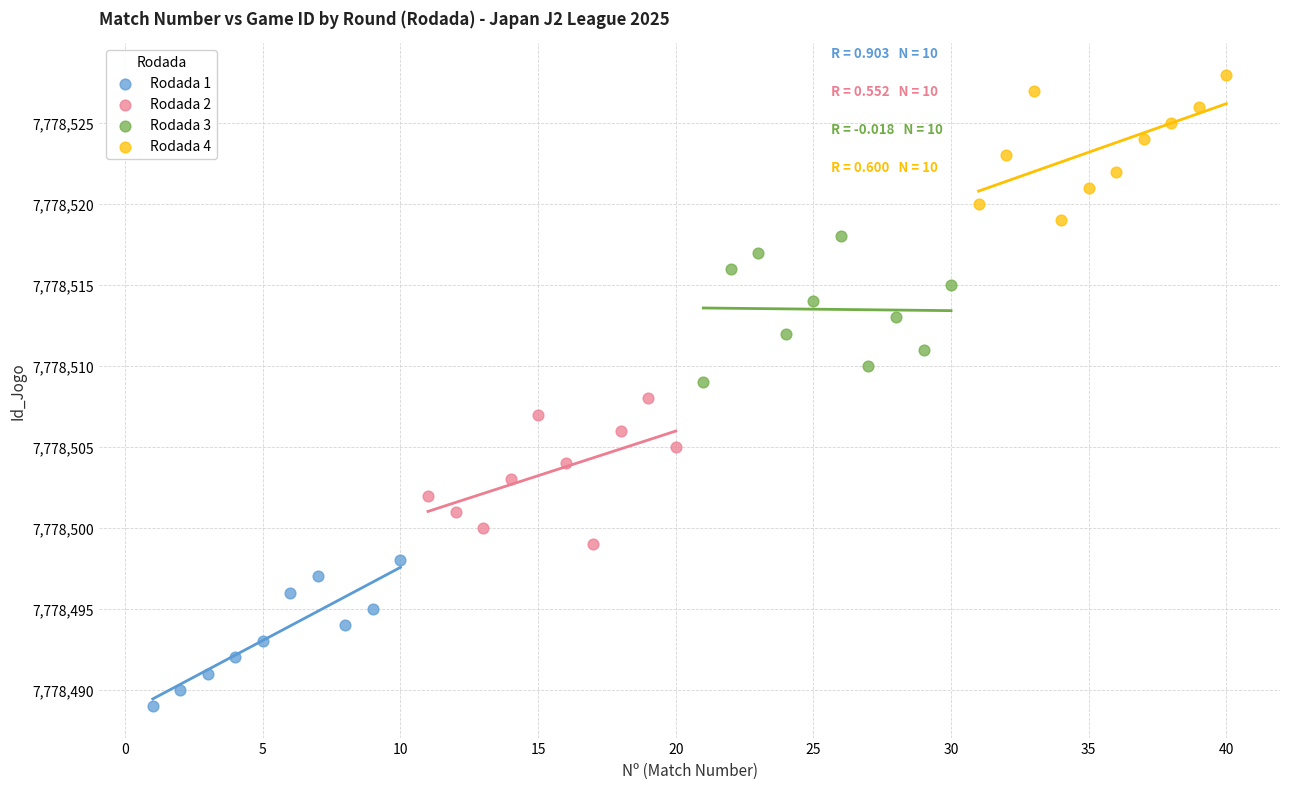

Which series reaches the minimum Y coordinate?

Rodada 1